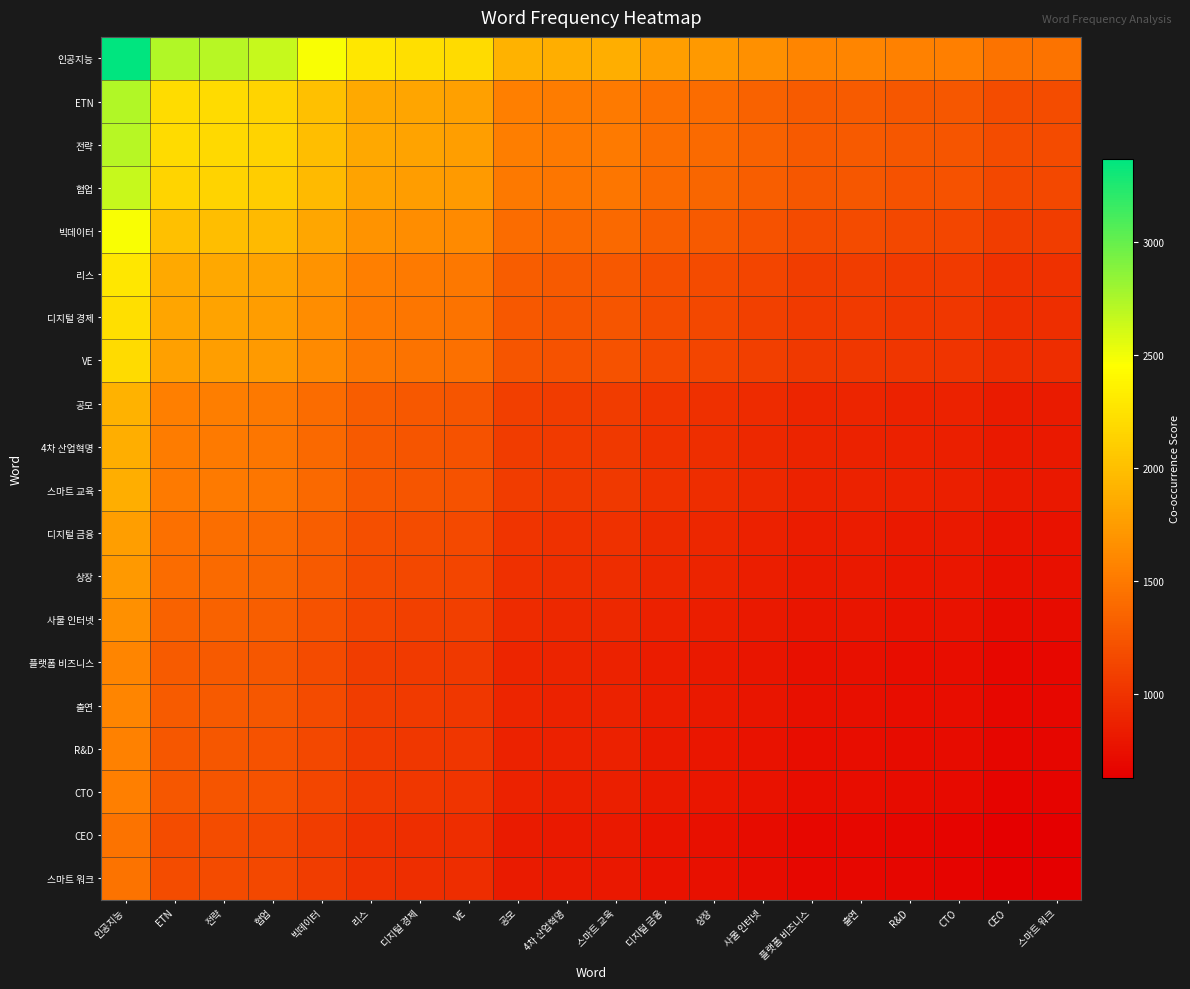

What is the spread (max minus min) of values at 4차 산업혁명?

1067.2